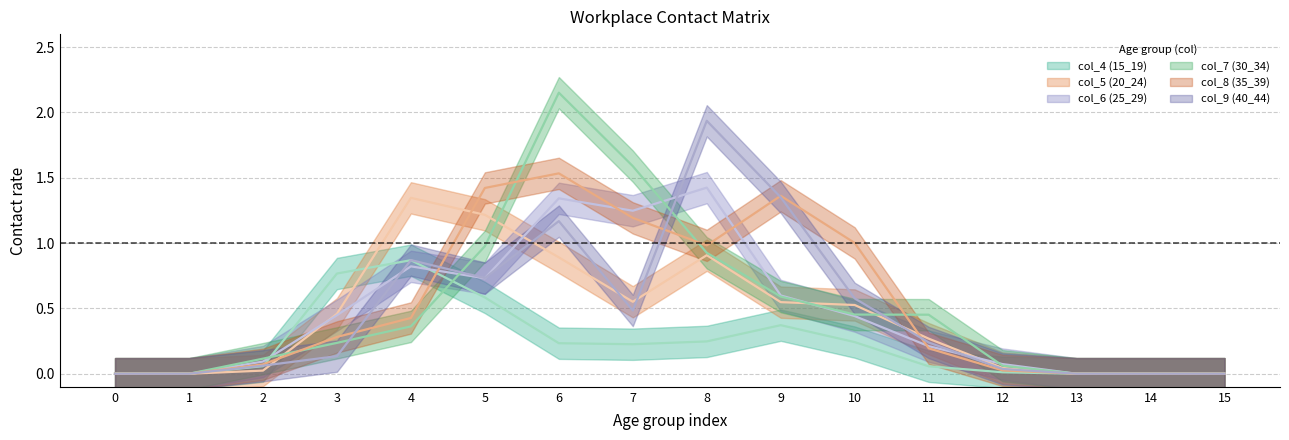

How many interior local peaks does the col_5 (20_24) series have?

2